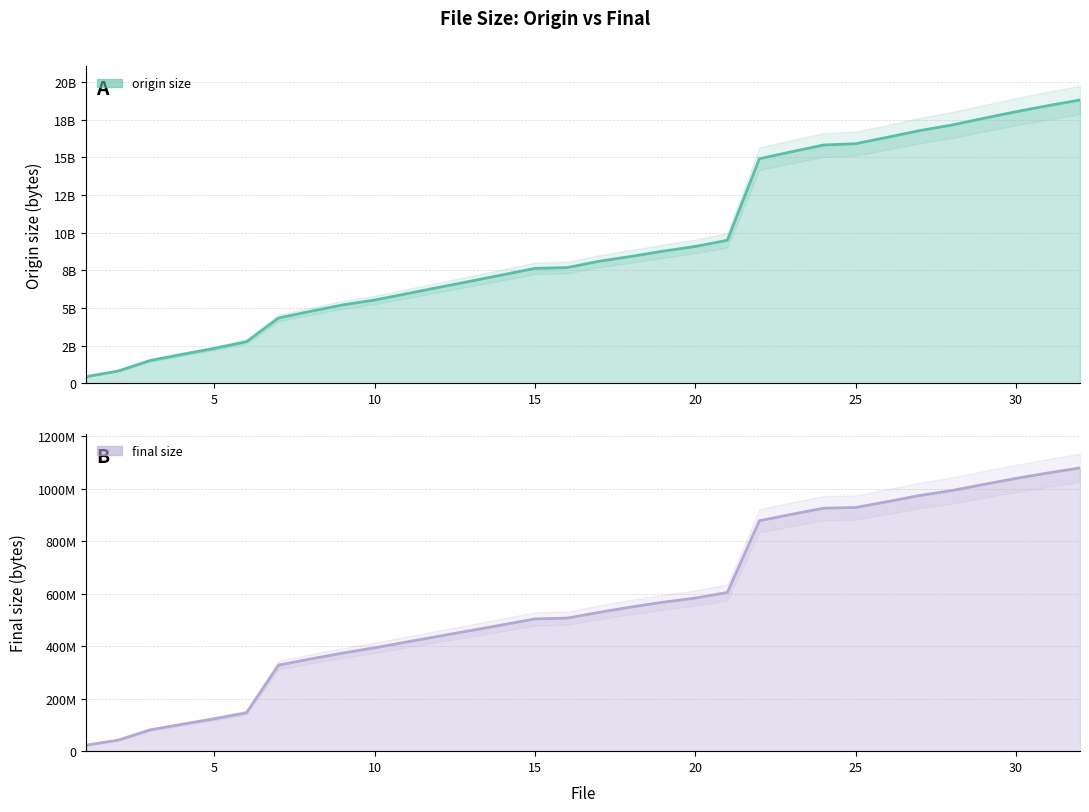

At which label does final size reach its peak?

32